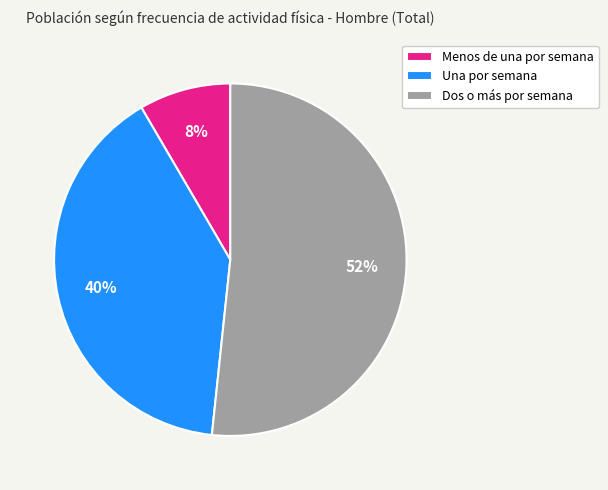

To the nearest percent, what is the average slice percentage?

33%